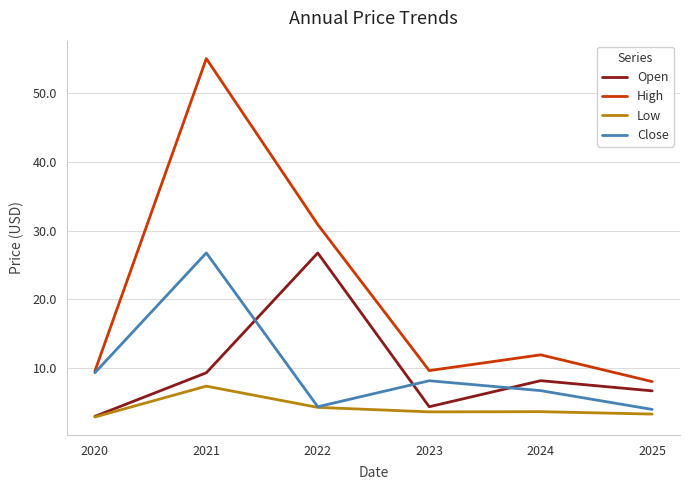

Which series has the largest total across all categories?

High